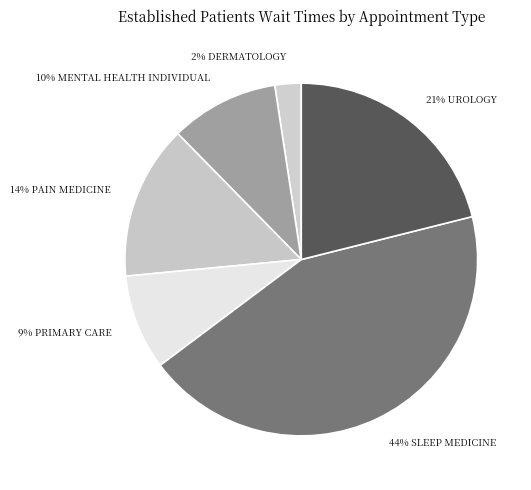

Which slice is the smallest?

2% DERMATOLOGY